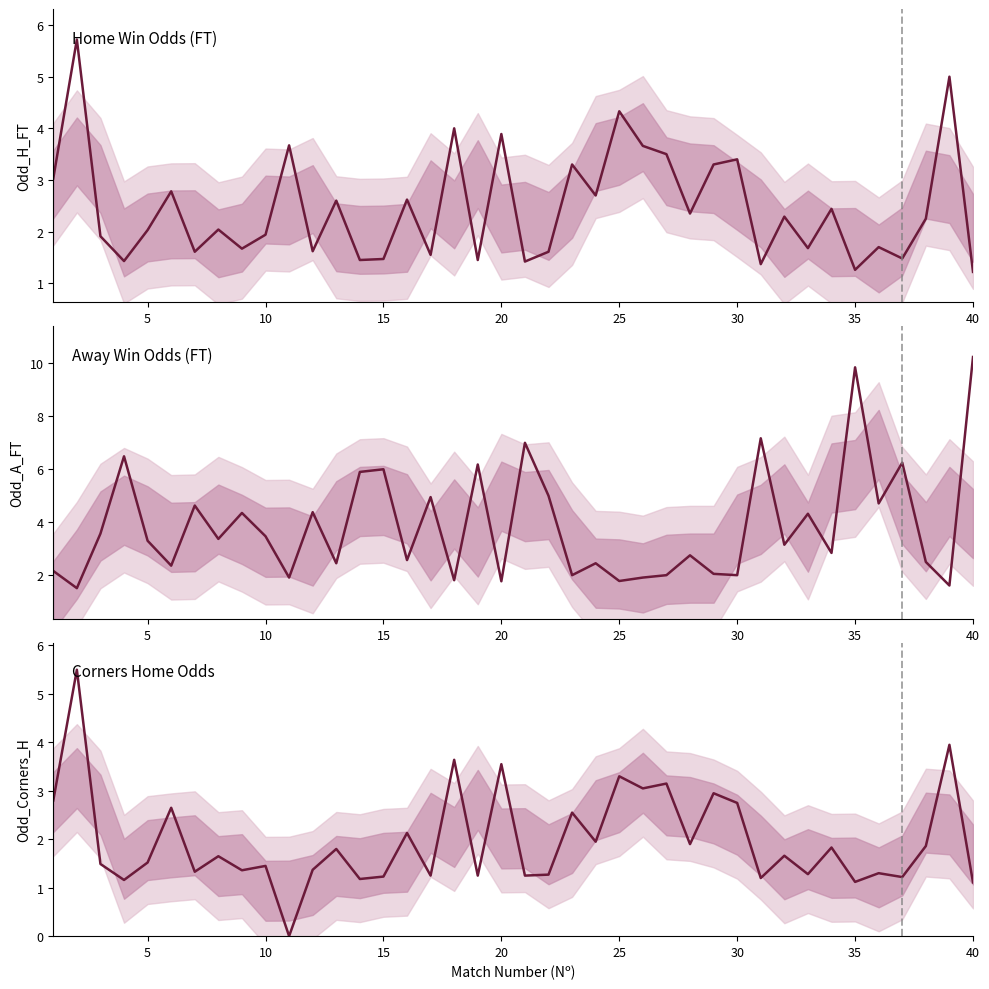

Reading left to right, transcribe all the data shown in this chart.

Home Win Odds (FT): 3.0	5.7	1.9	1.4	2.0	2.8	1.6	2.0	1.7	1.9	3.7	1.6	2.6	1.4	1.5	2.6	1.6	4.0	1.4	3.9	1.4	1.6	3.3	2.7	4.3	3.7	3.5	2.4	3.3	3.4	1.4	2.3	1.7	2.4	1.3	1.7	1.5	2.2	5.0	1.2
Away Win Odds (FT): 2.2	1.5	3.6	6.5	3.3	2.4	4.6	3.4	4.3	3.5	1.9	4.4	2.5	5.9	6.0	2.6	5.0	1.8	6.2	1.8	7.0	5.0	2.0	2.5	1.8	1.9	2.0	2.8	2.0	2.0	7.2	3.1	4.3	2.8	9.8	4.7	6.2	2.5	1.6	10.2
Corners Home Odds: 2.8	5.5	1.5	1.2	1.5	2.6	1.3	1.6	1.4	1.4	0.0	1.4	1.8	1.2	1.2	2.1	1.2	3.6	1.2	3.5	1.2	1.3	2.5	1.9	3.3	3.0	3.1	1.9	3.0	2.8	1.2	1.7	1.3	1.8	1.1	1.3	1.2	1.9	4.0	1.1